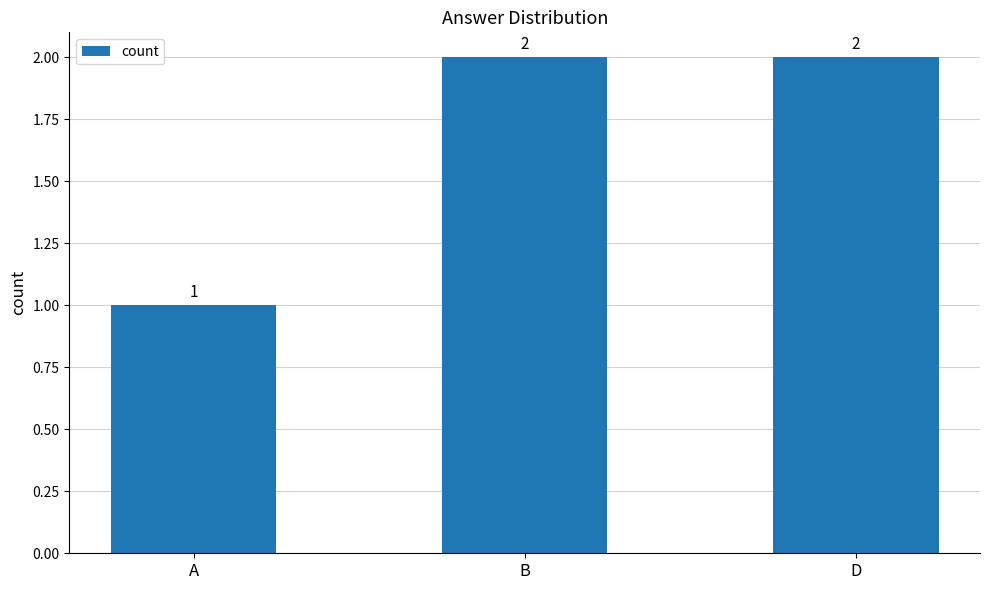

What is the change in value from A to B?

+1